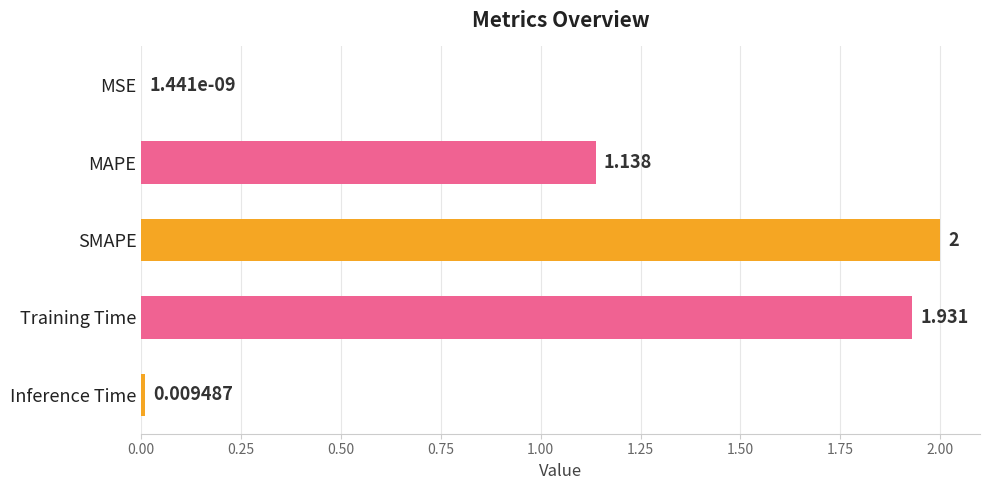

Between SMAPE and Training Time, which is larger?

SMAPE